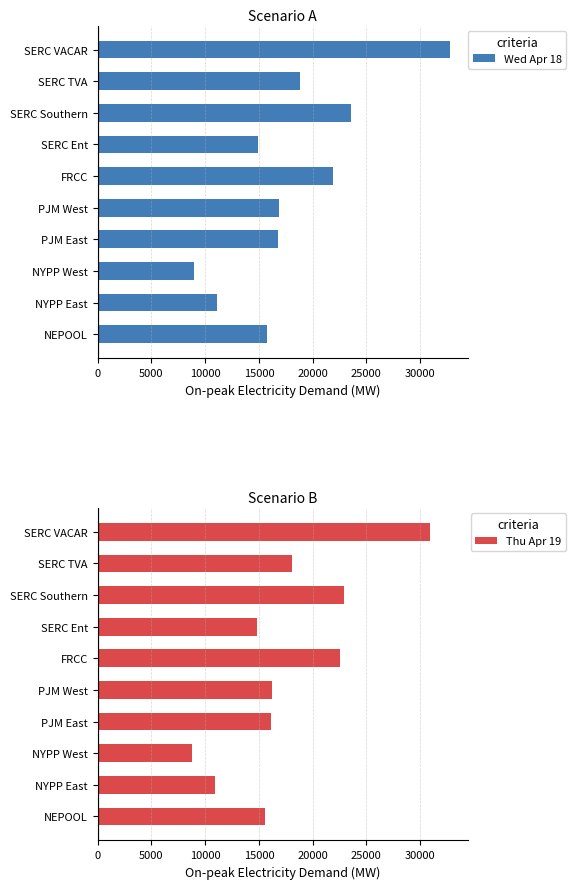

True or false: Wed Apr 18 has a value of 14896.8 at SERC Ent.

True